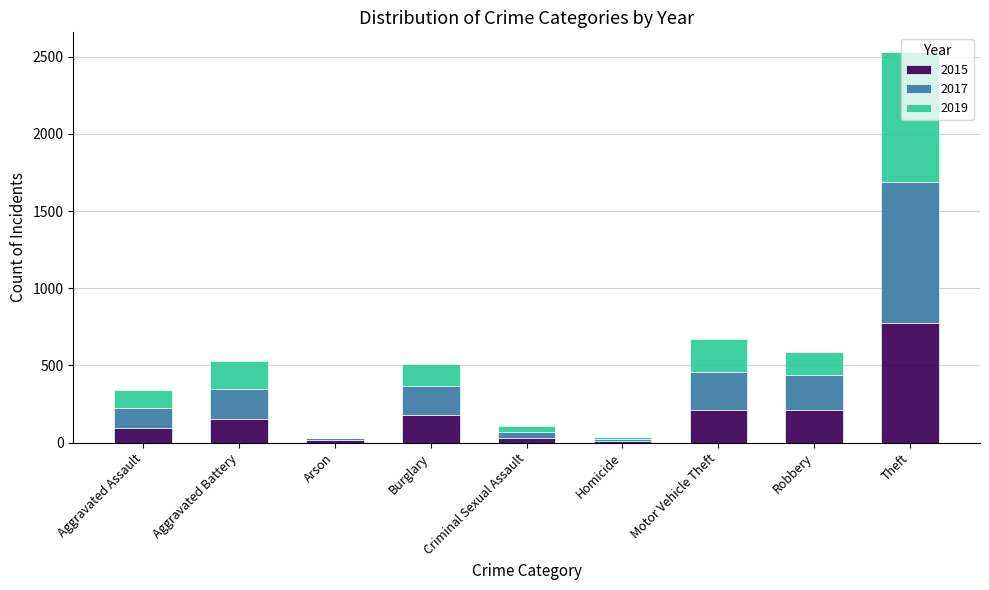

The value of 2015 at Burglary is 262. True or false?

False